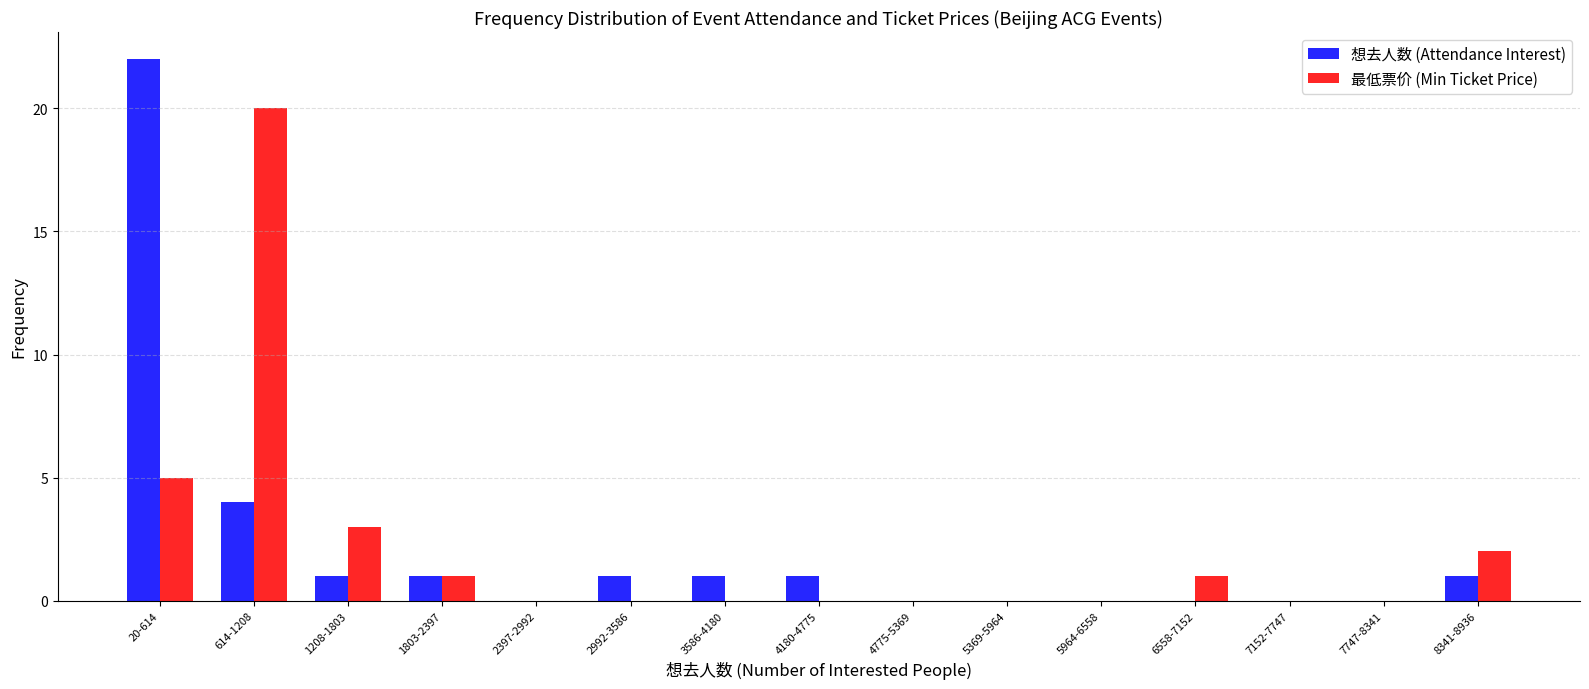

Reading left to right, extract all data points from this chart.

想去人数 (Attendance Interest): 20-614=22	614-1208=4	1208-1803=1	1803-2397=1	2397-2992=0	2992-3586=1	3586-4180=1	4180-4775=1	4775-5369=0	5369-5964=0	5964-6558=0	6558-7152=0	7152-7747=0	7747-8341=0	8341-8936=1
最低票价 (Min Ticket Price): 20-614=5	614-1208=20	1208-1803=3	1803-2397=1	2397-2992=0	2992-3586=0	3586-4180=0	4180-4775=0	4775-5369=0	5369-5964=0	5964-6558=0	6558-7152=1	7152-7747=0	7747-8341=0	8341-8936=2